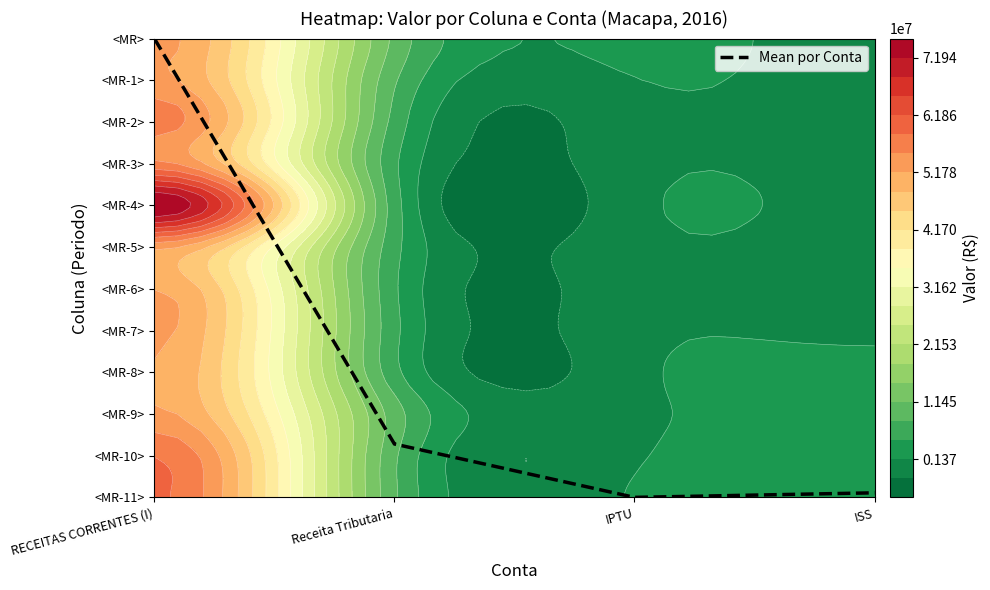

What is the difference between the values at IPTU and Receita Tributaria?

1.3